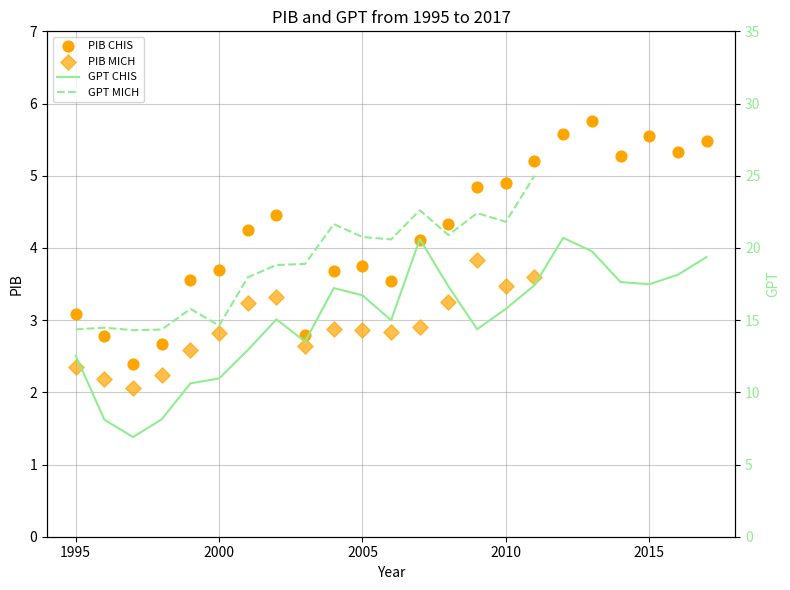

Which series has the widest spread of Y values?

GPT_CHIS